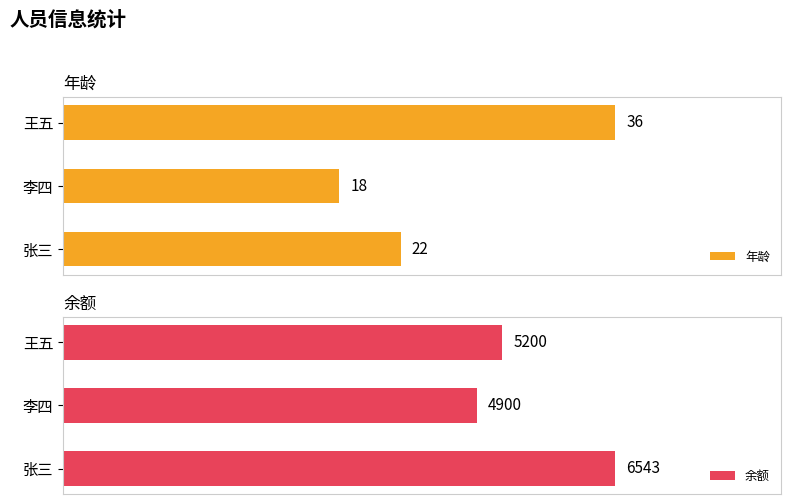

Are the bars horizontal?

Yes